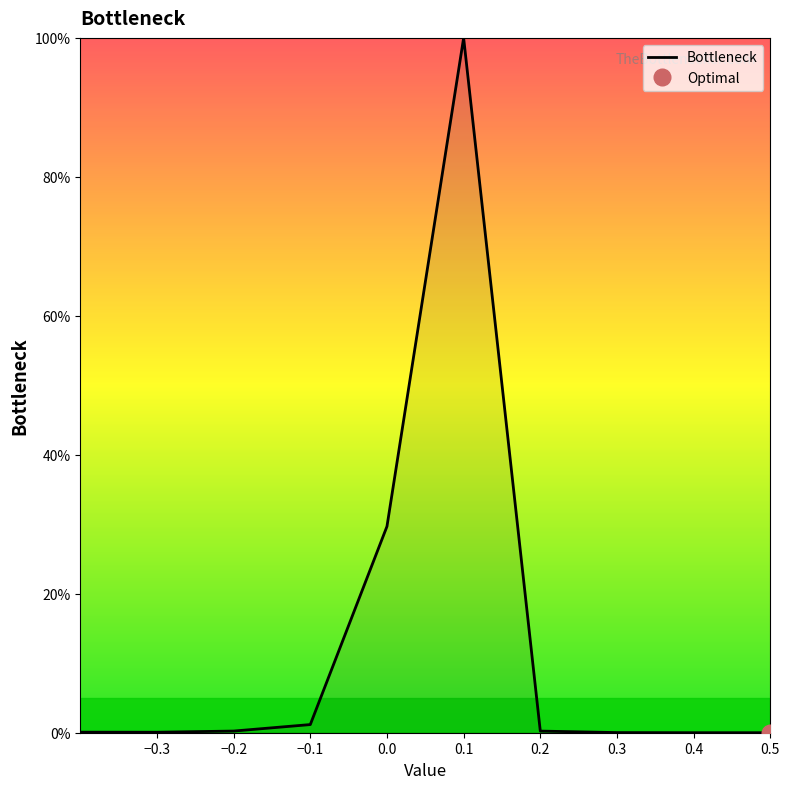

The chart shows a value of 0.2 at 0.2. True or false?

True